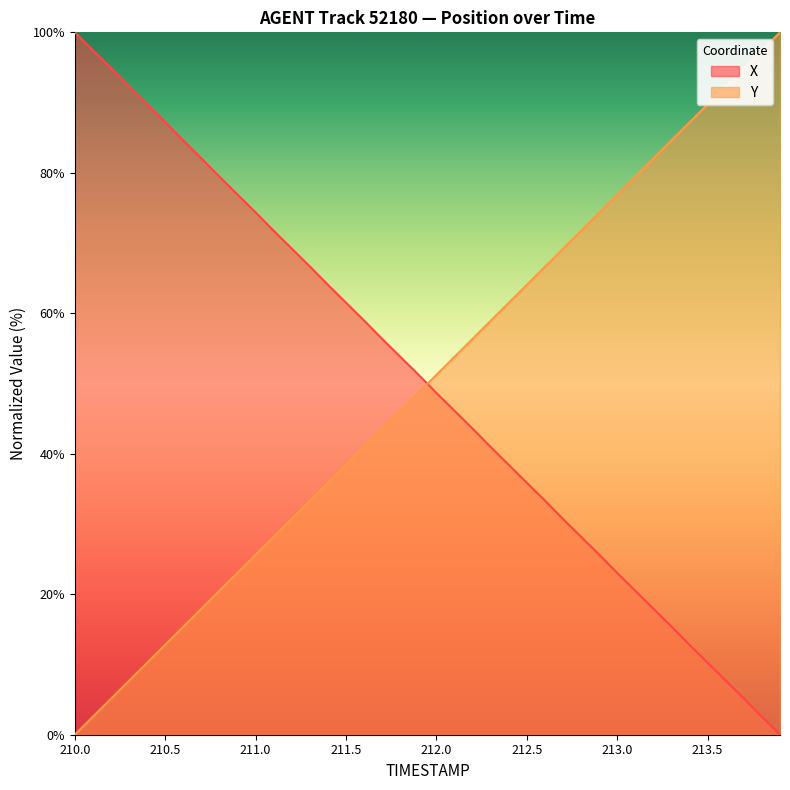

How many data points in Y are less than 51?

20